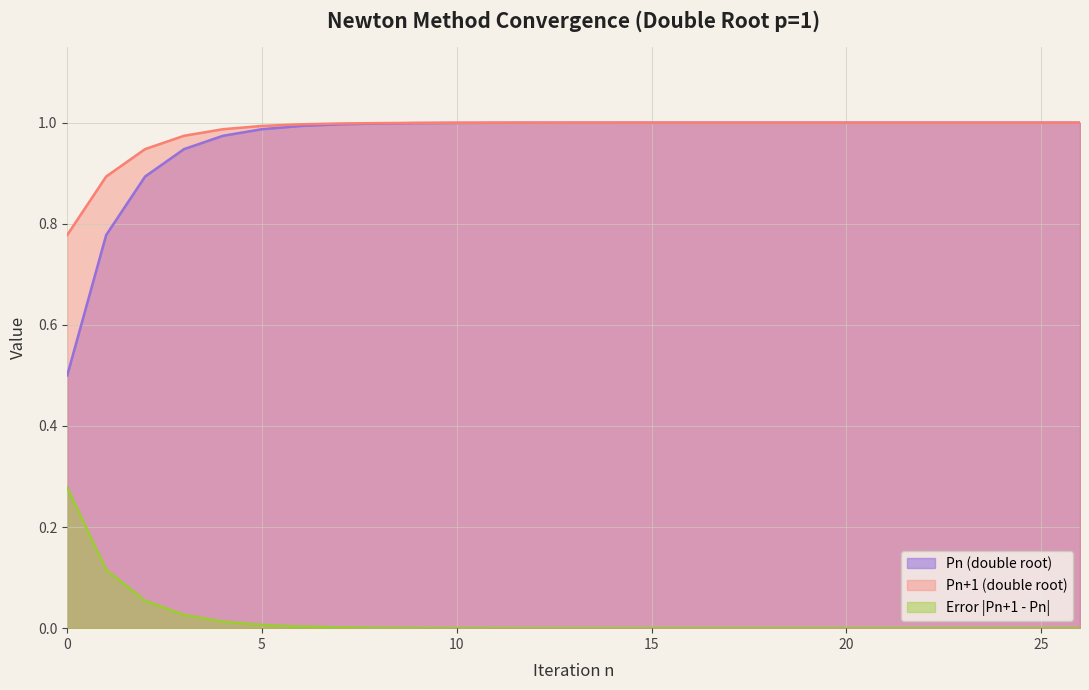

How many distinct data groups are displayed?

3